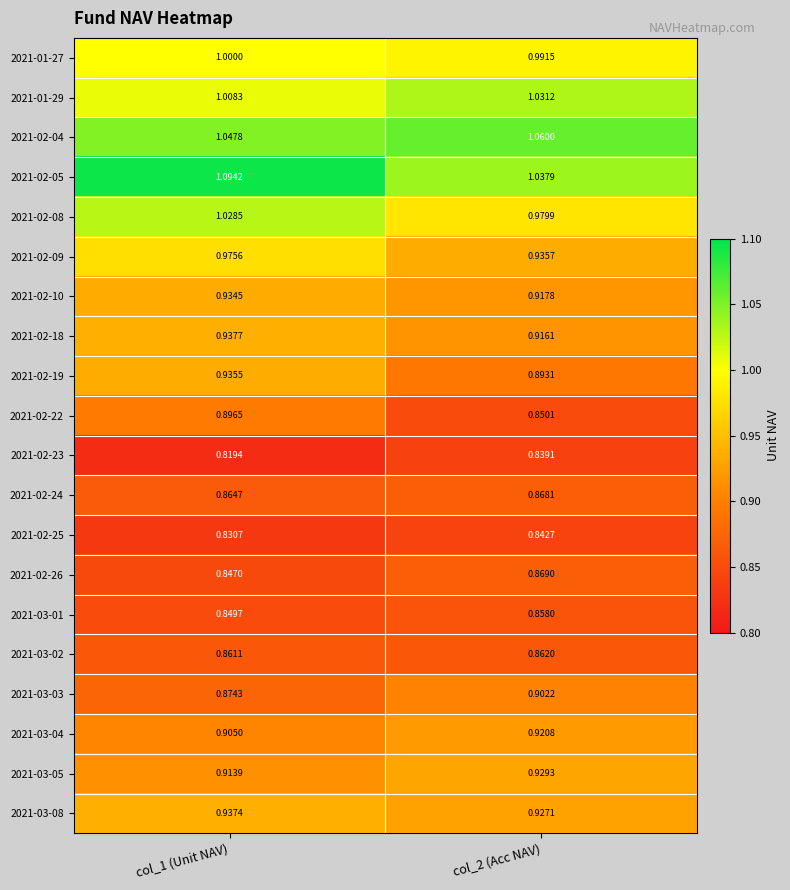

Is the value of 2021-02-24 at col_2 (Acc NAV) greater than the value of 2021-01-29 at col_2 (Acc NAV)?

No